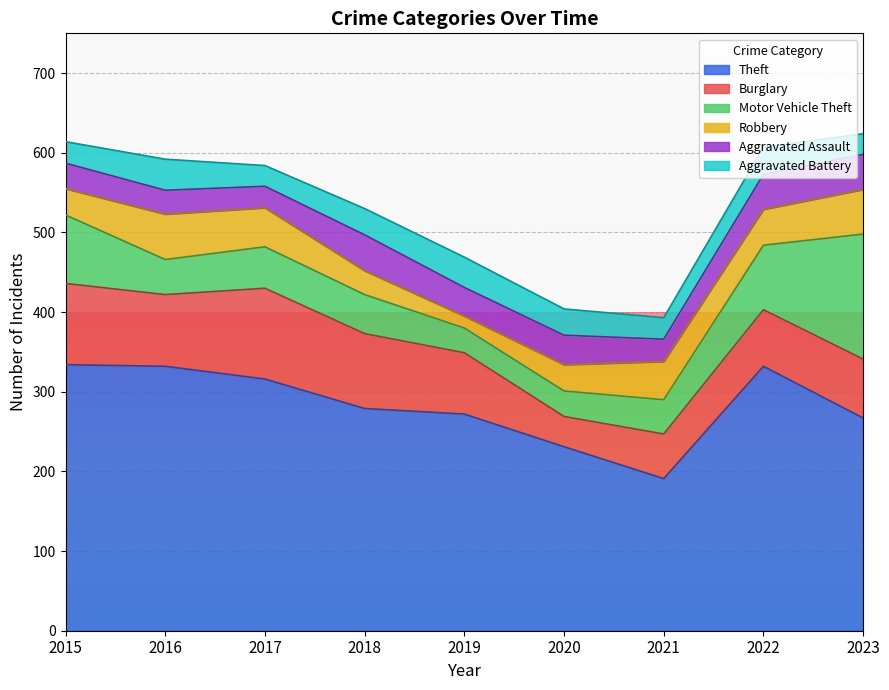

Which series has the largest total across all categories?

Theft